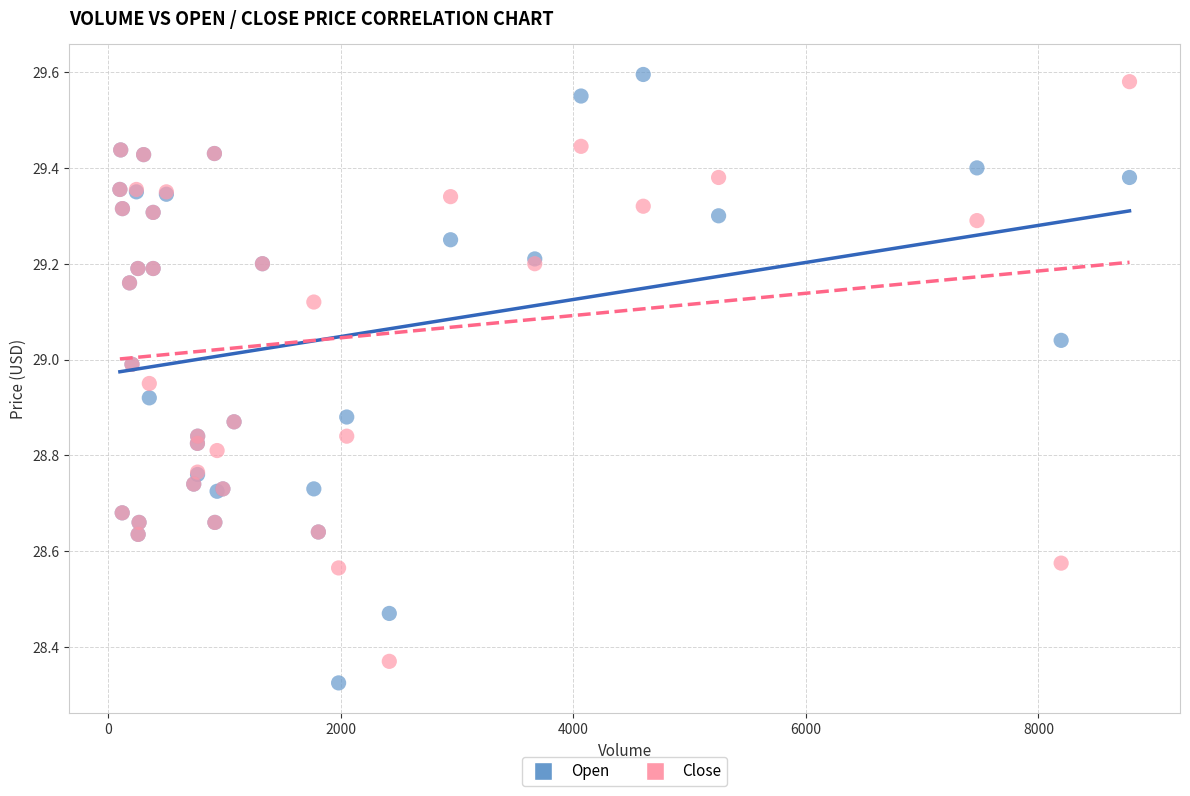

What are all the series names shown in the legend?

Open, Close